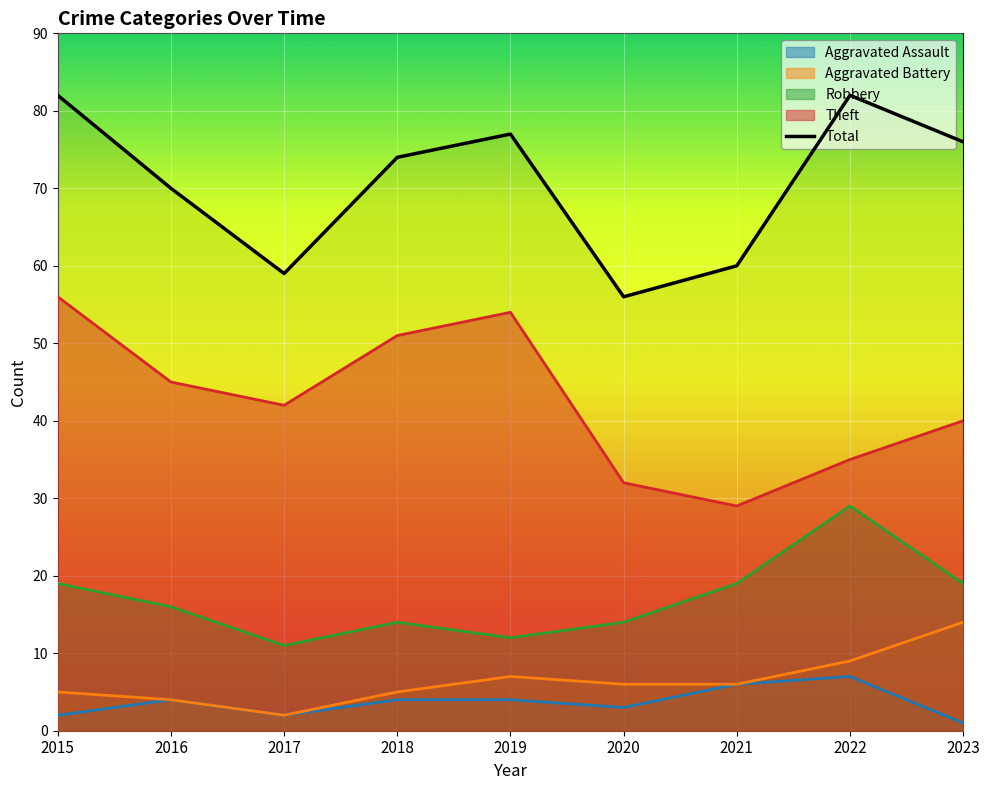

How many lines are shown in the chart?

5